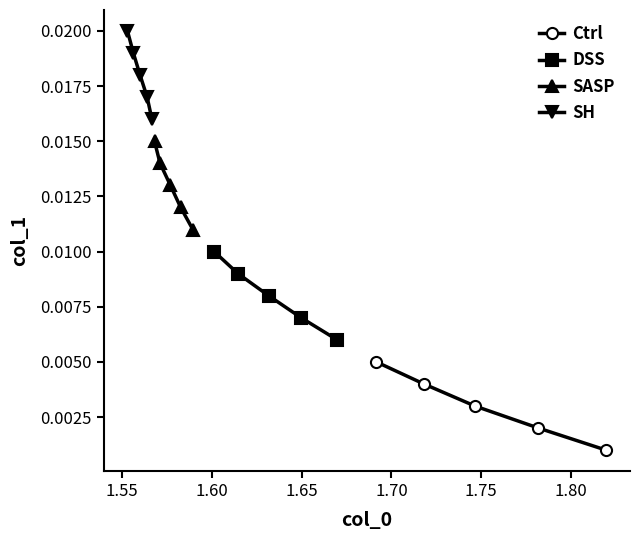

Is the value of DSS at 1.55 greater than the value of SH at 1.65?

No